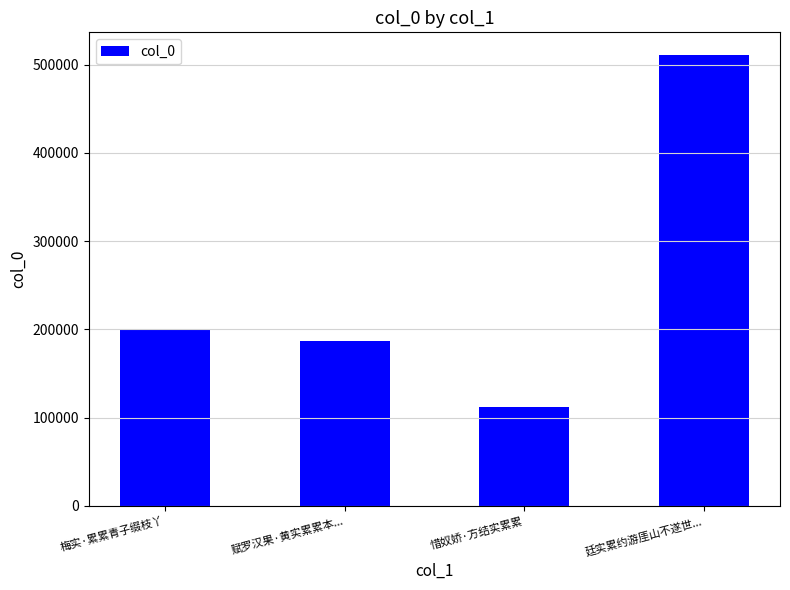

List the labels in order of value, largest first.

廷实累约游厓山不遂世..., 梅实·累累青子缀枝丫, 赋罗汉果·黄实累累本..., 惜奴娇·方结实累累